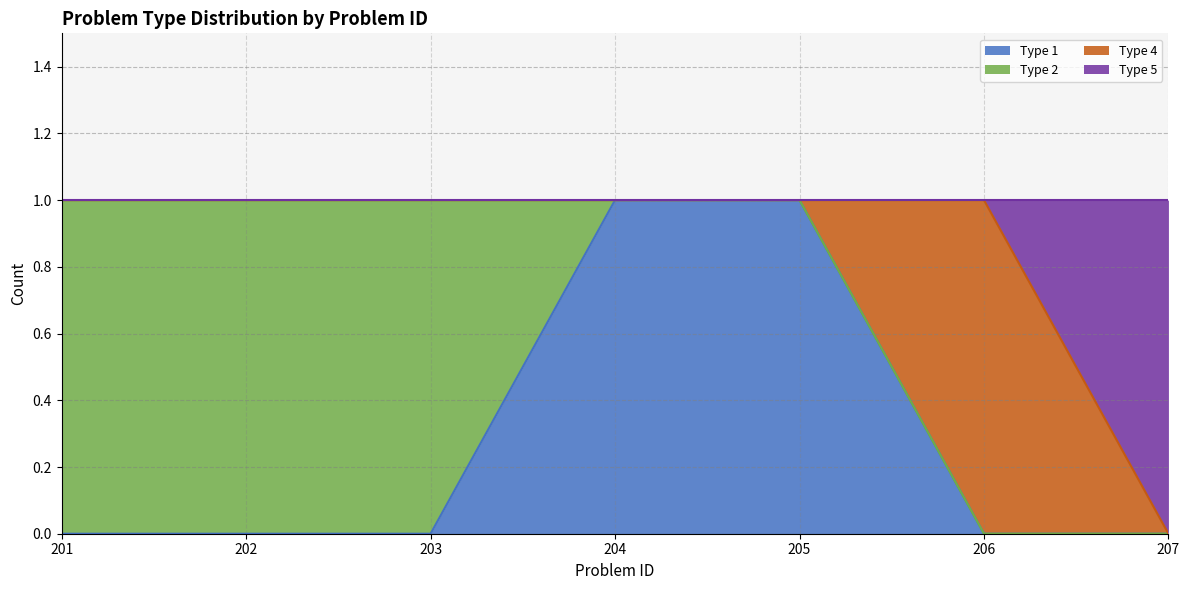

How many lines are shown in the chart?

4